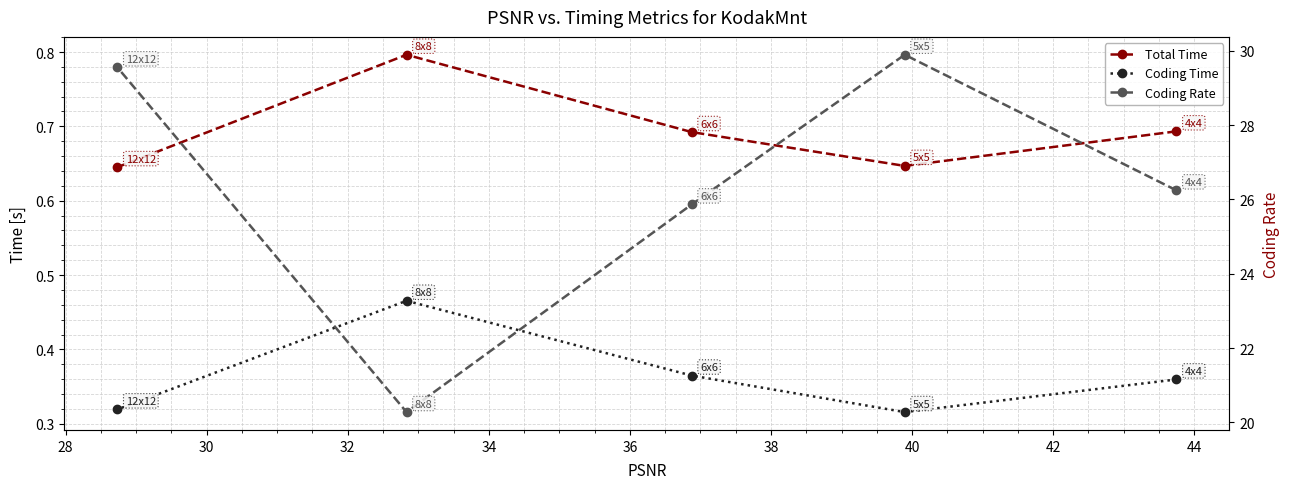

At how many categories does at least one series exceed 7?

5